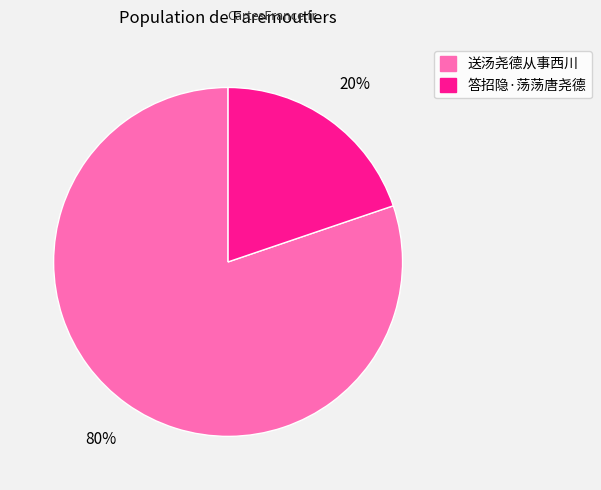

Rank the categories by value from highest to lowest.

送汤尧德从事西川, 答招隐·荡荡唐尧德